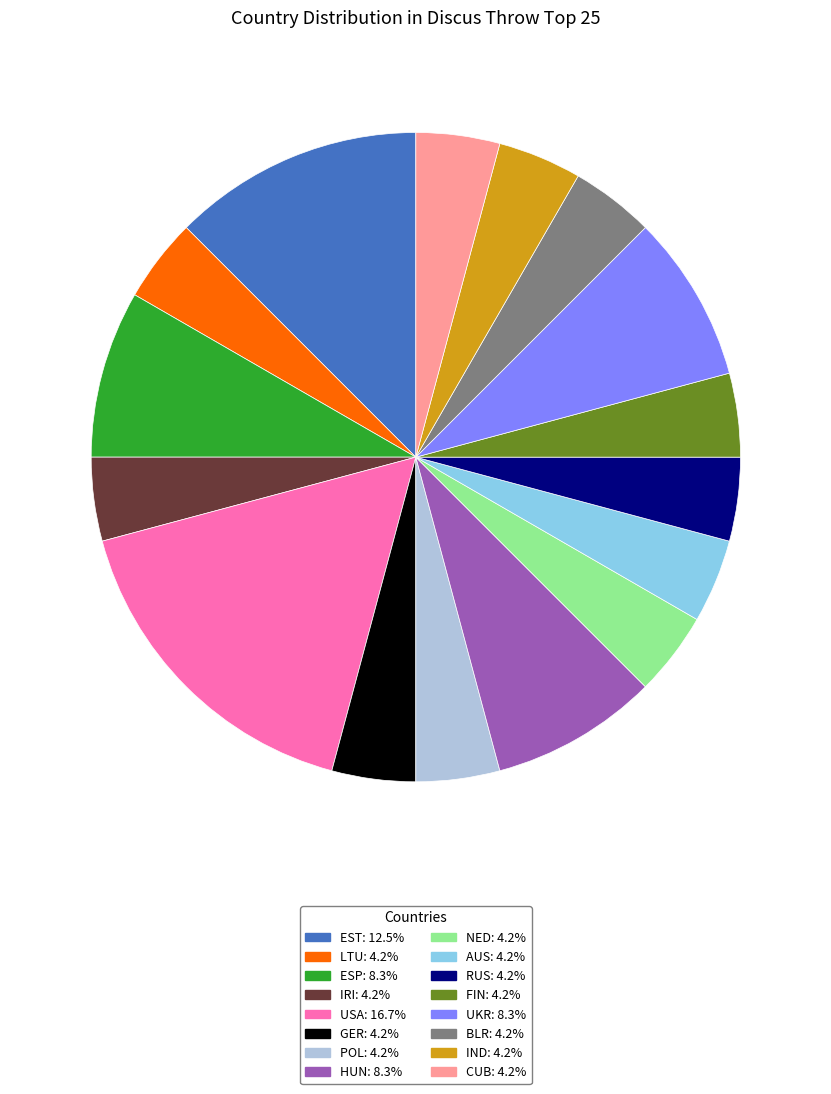

The POL slice represents 4% of the pie. True or false?

True